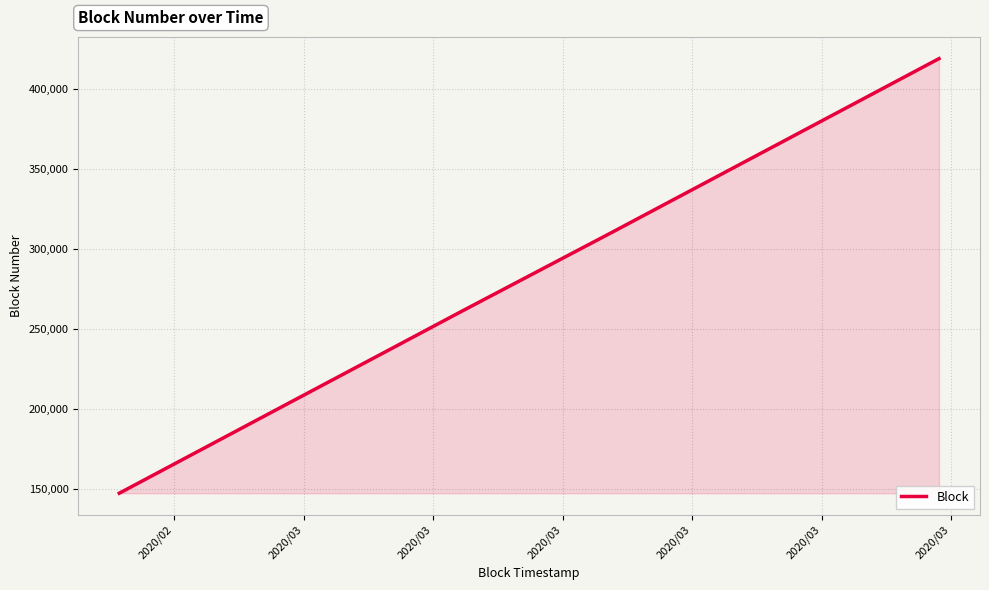

What is the greatest value displayed?

419012